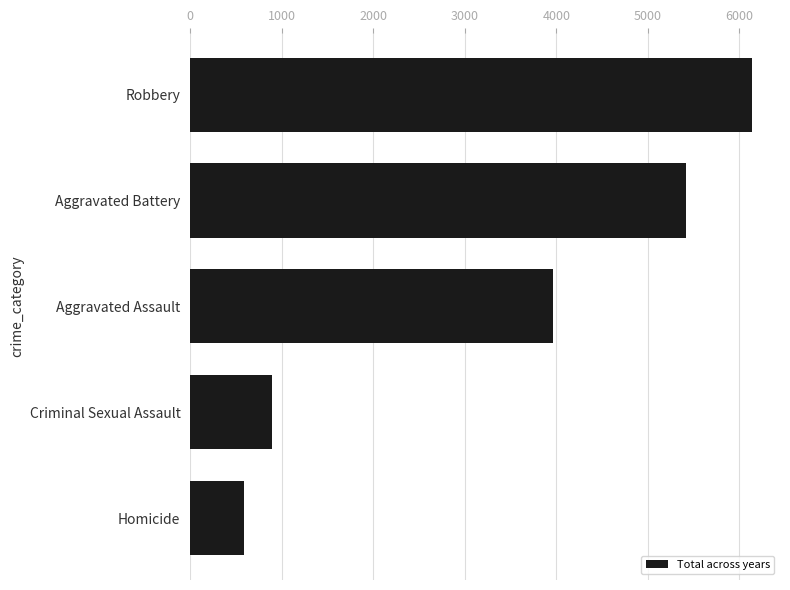

List the labels in order of value, smallest first.

Homicide, Criminal Sexual Assault, Aggravated Assault, Aggravated Battery, Robbery